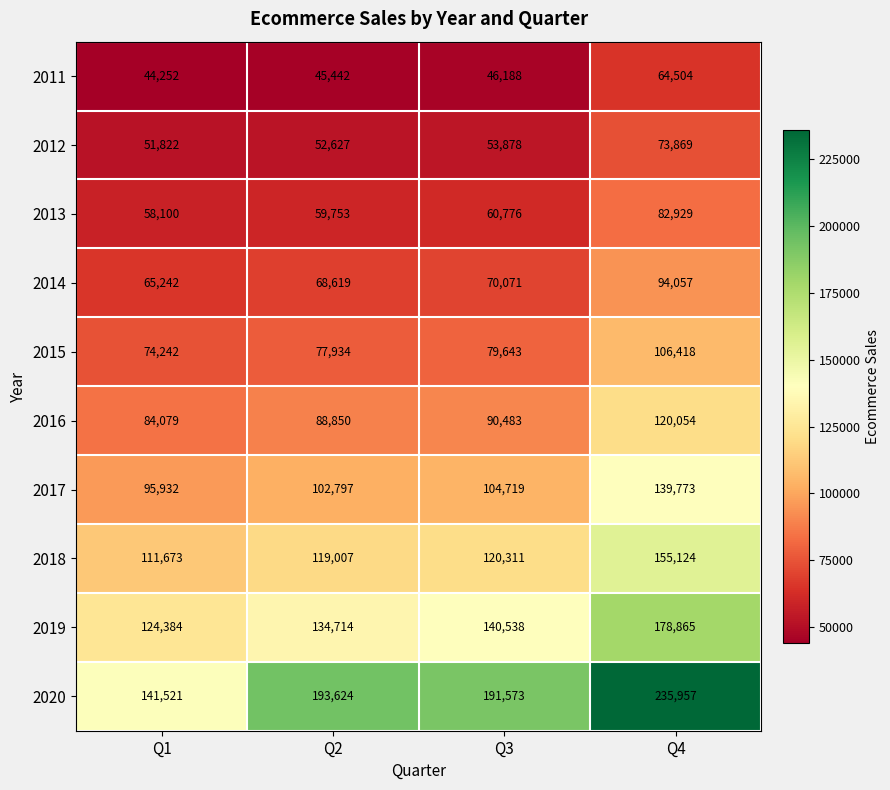

The value of 2011 at Q2 is 45442. True or false?

True